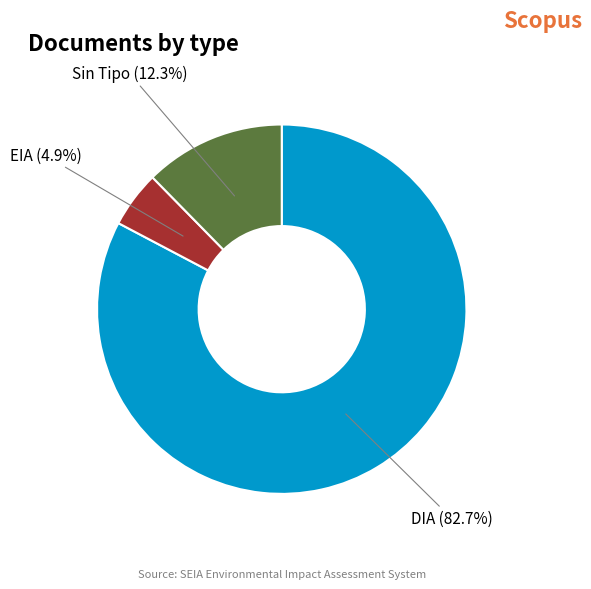

Is there a majority slice in this chart?

Yes